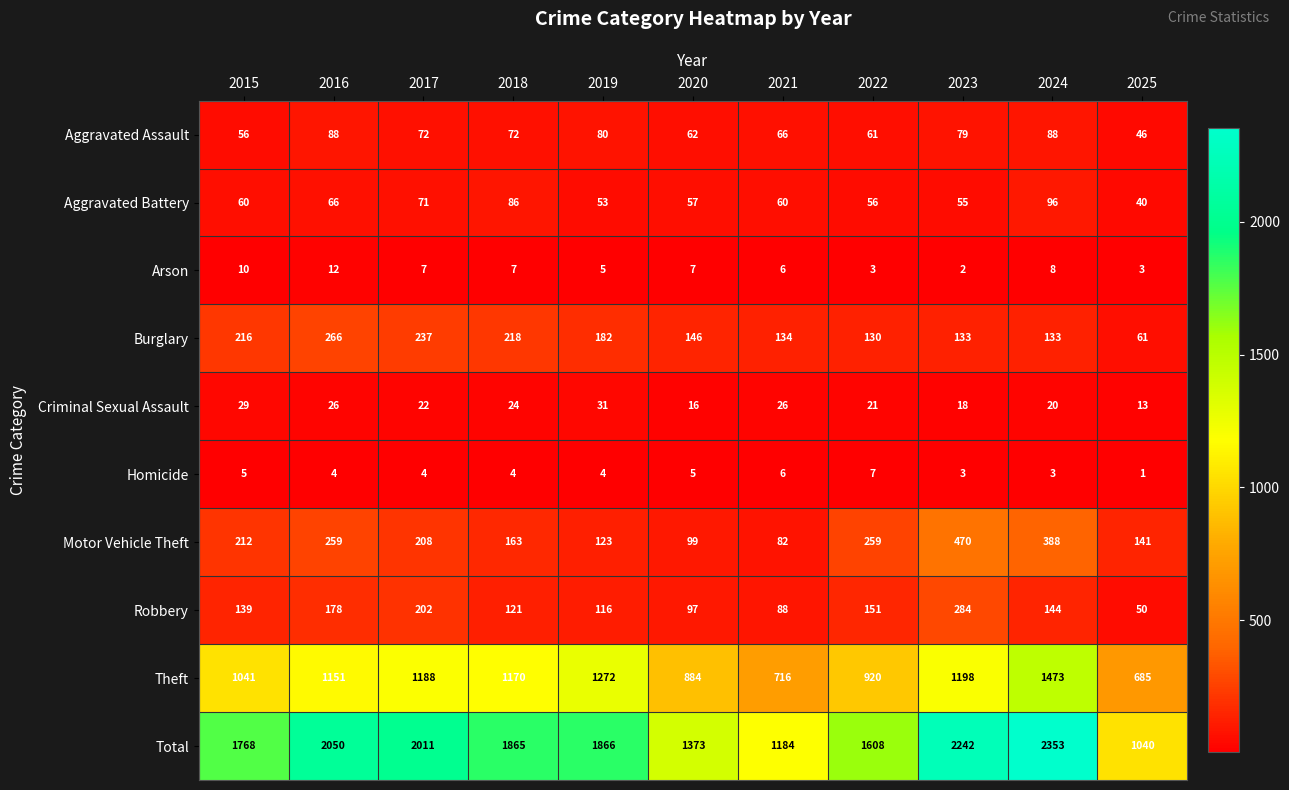

What is the total value across all series at 2017?

4022